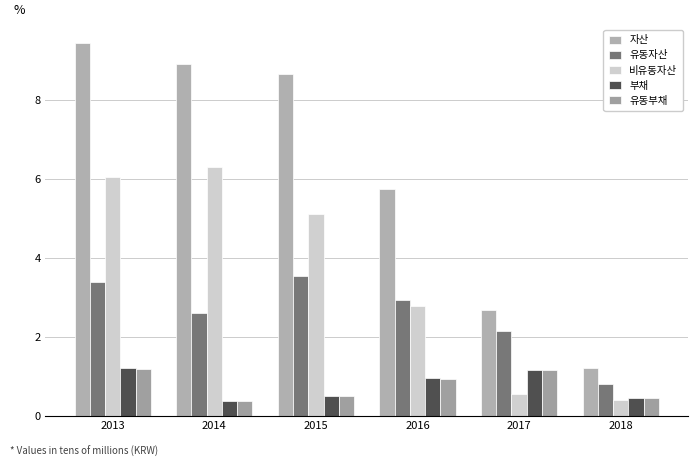

At which label does 비유동자산 first exceed 5?

2013